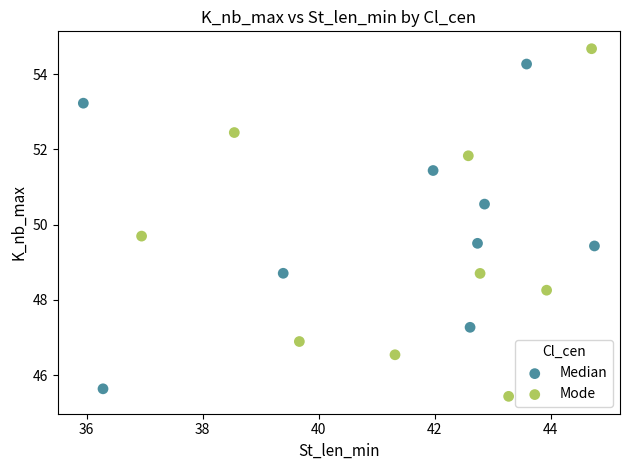

Which series contains the lowest Y value?

Mode